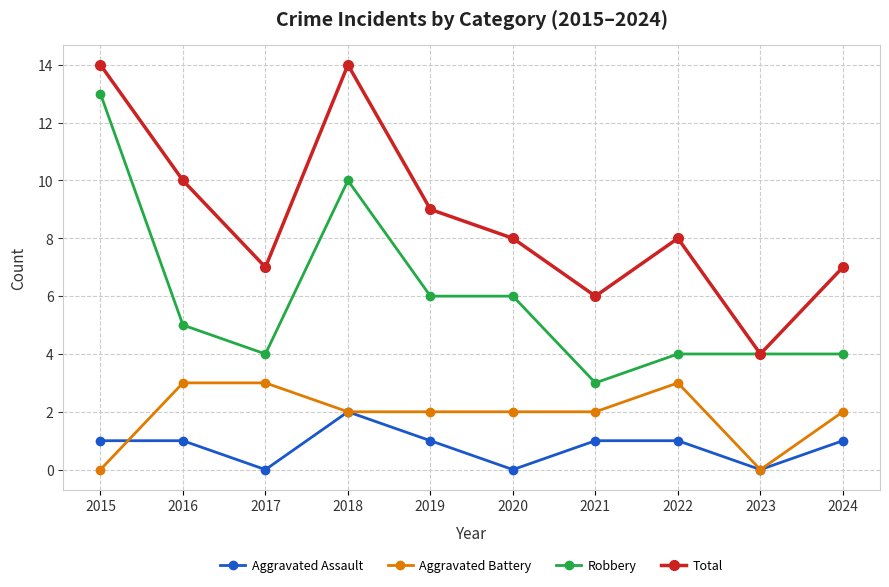

Rank the series at 2020 from highest to lowest value.

Total, Robbery, Aggravated Battery, Aggravated Assault